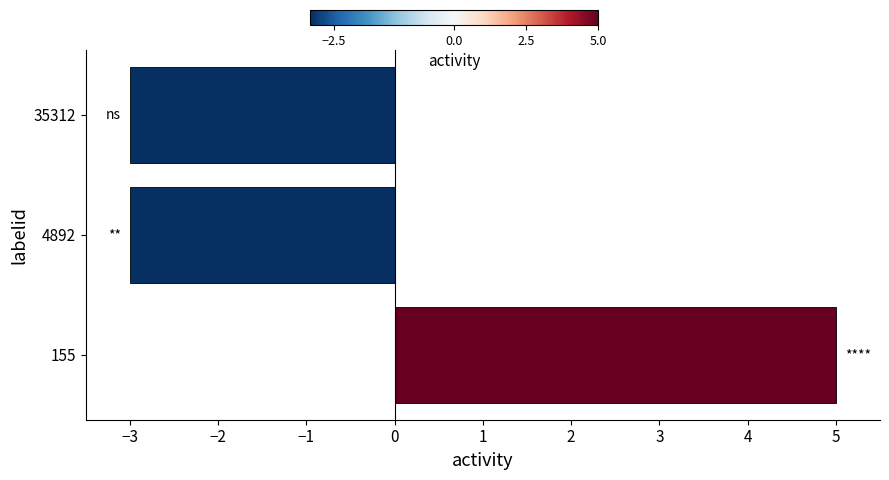

Are the bars horizontal?

Yes